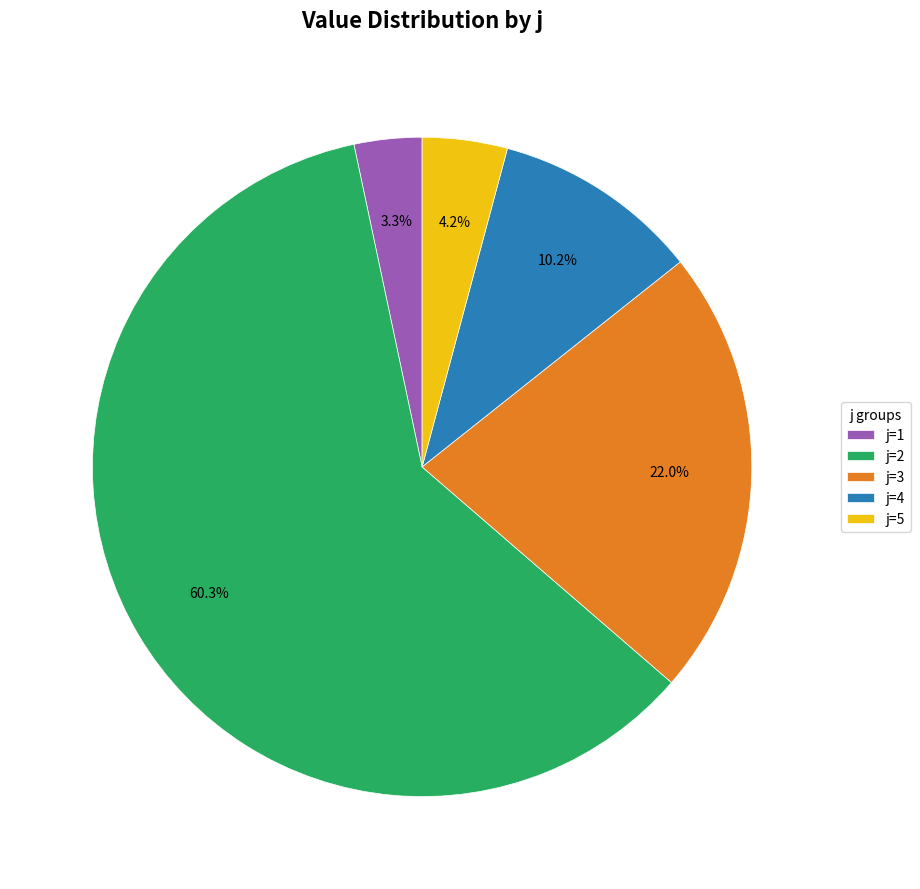

Rank the categories by value from highest to lowest.

j=2, j=3, j=4, j=5, j=1